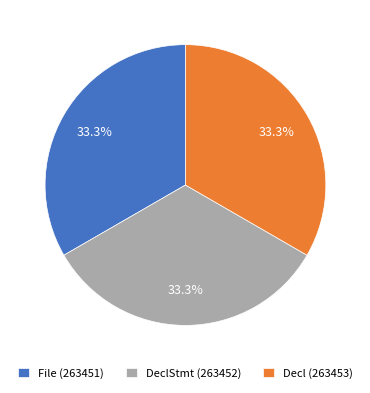

How many slices are in this pie chart?

3